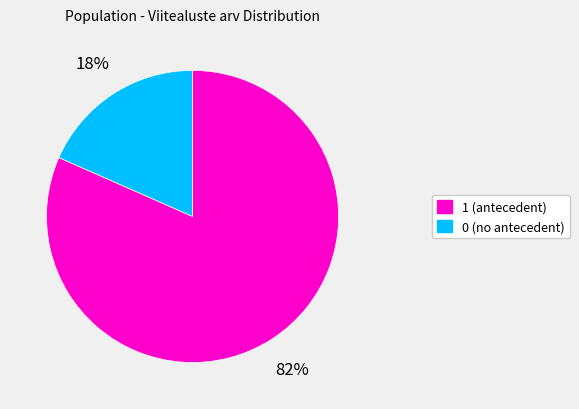

To the nearest percent, what is the average slice percentage?

50%